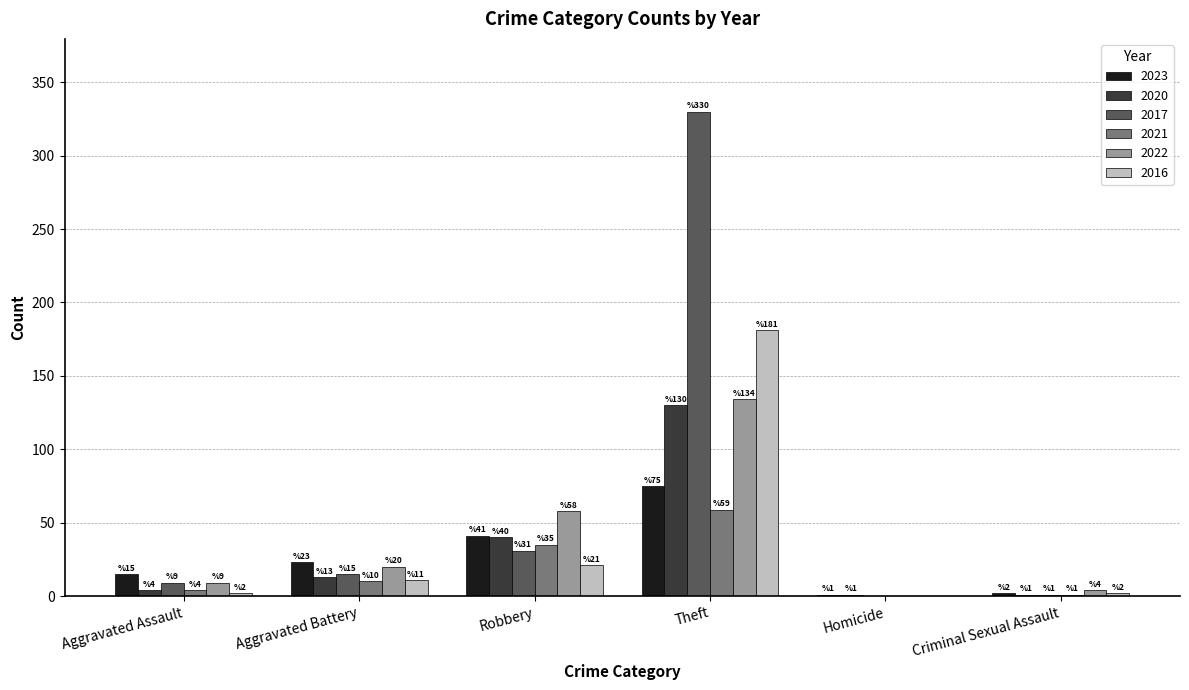

Reading left to right, transcribe all the data shown in this chart.

2023: 15	23	41	75	1	2
2020: 4	13	40	130	1	1
2017: 9	15	31	330	0	1
2021: 4	10	35	59	0	1
2022: 9	20	58	134	0	4
2016: 2	11	21	181	0	2